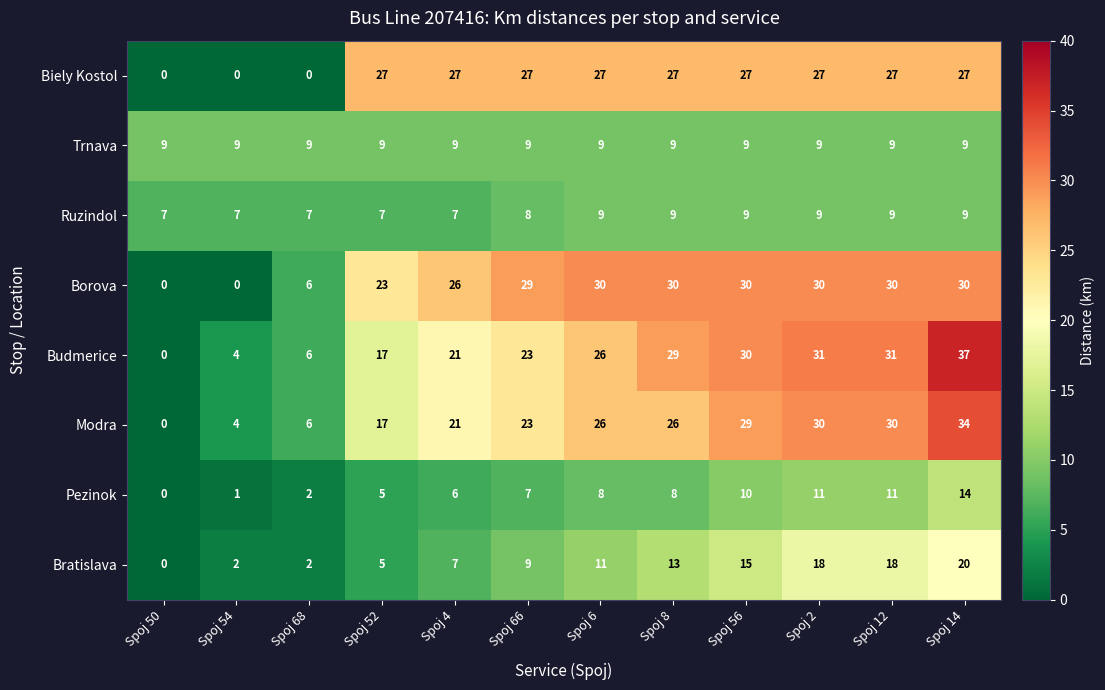

What is the difference between the maximum and minimum values in the Modra series?

34